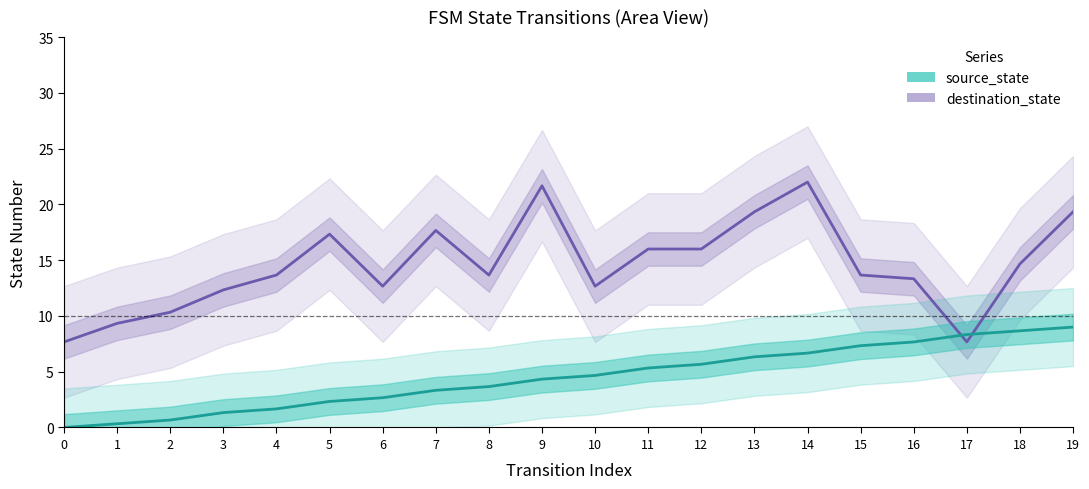

What is the value of the source_state point at the 16th from the left?

7.3